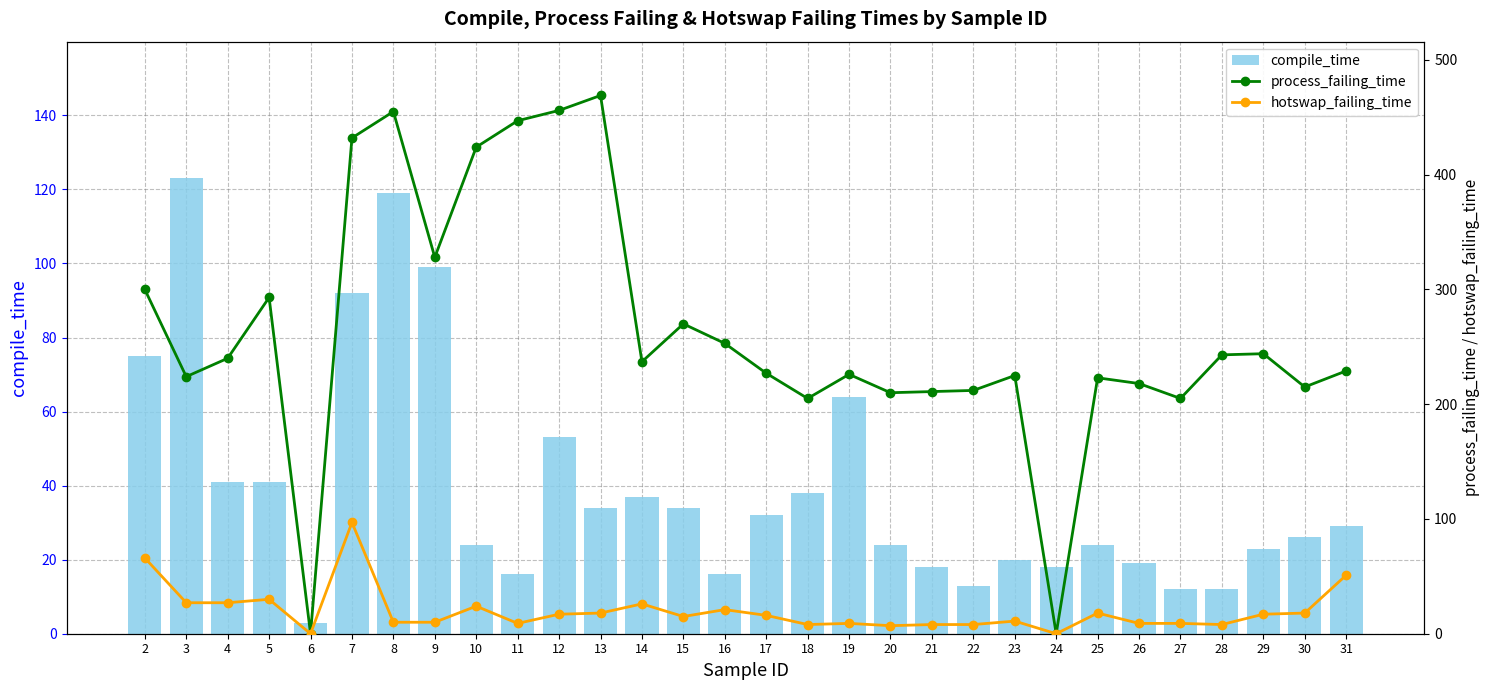

What is the difference between the maximum and minimum values in the process_failing_time series?

469